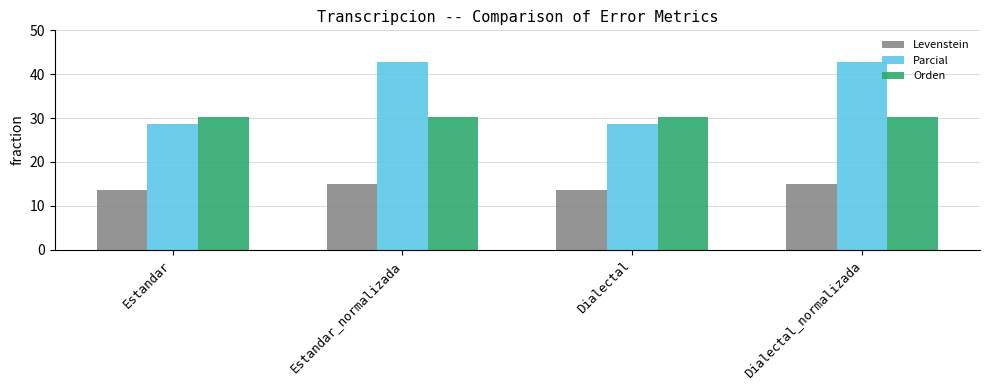

What are all the series names shown in the legend?

Levenstein, Parcial, Orden